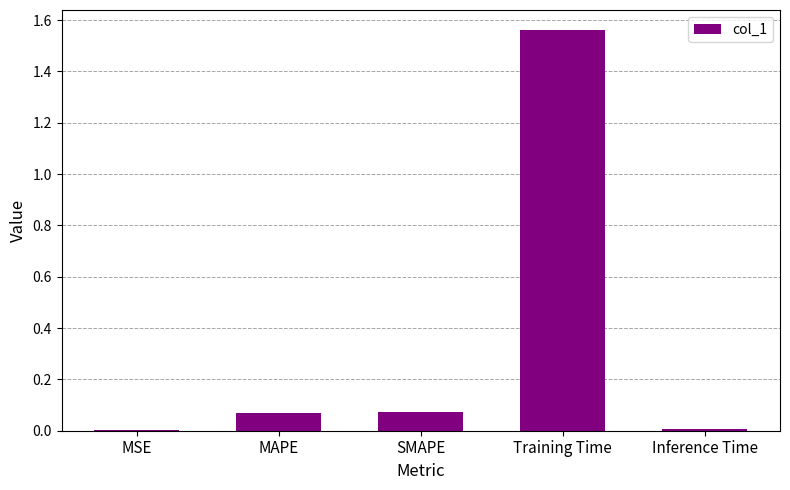

How many categories are shown in the chart?

5